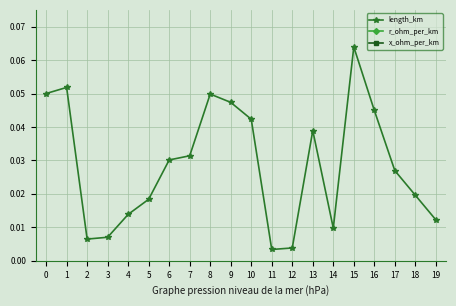

Reading left to right, list all the values displayed in this chart.

length_km: 0.0	0.1	0.0	0.0	0.0	0.0	0.0	0.0	0.0	0.0	0.0	0.0	0.0	0.0	0.0	0.1	0.0	0.0	0.0	0.0
r_ohm_per_km: 0.2	0.2	0.2	0.2	0.2	0.2	0.2	0.2	0.2	0.2	0.2	0.2	0.2	0.2	0.2	0.2	0.2	0.2	0.2	0.2
x_ohm_per_km: 0.1	0.1	0.1	0.1	0.1	0.1	0.1	0.1	0.1	0.1	0.1	0.1	0.1	0.1	0.1	0.1	0.1	0.1	0.1	0.1